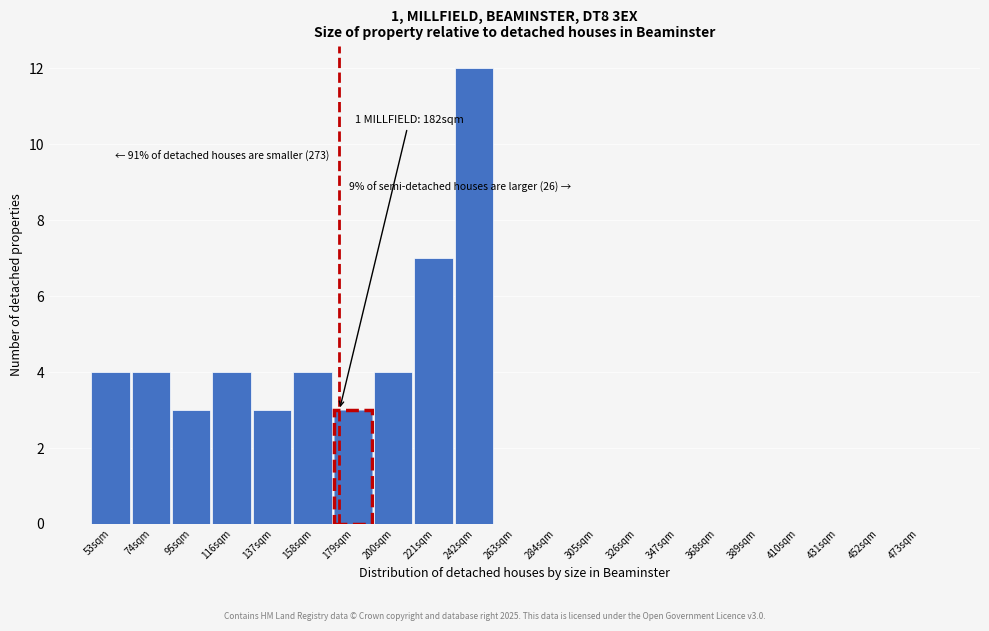

Reading left to right, what are all the values shown in this chart?

53sqm=4	74sqm=4	95sqm=3	116sqm=4	137sqm=3	158sqm=4	179sqm=3	200sqm=4	221sqm=7	242sqm=12	263sqm=0	284sqm=0	305sqm=0	326sqm=0	347sqm=0	368sqm=0	389sqm=0	410sqm=0	431sqm=0	452sqm=0	473sqm=0